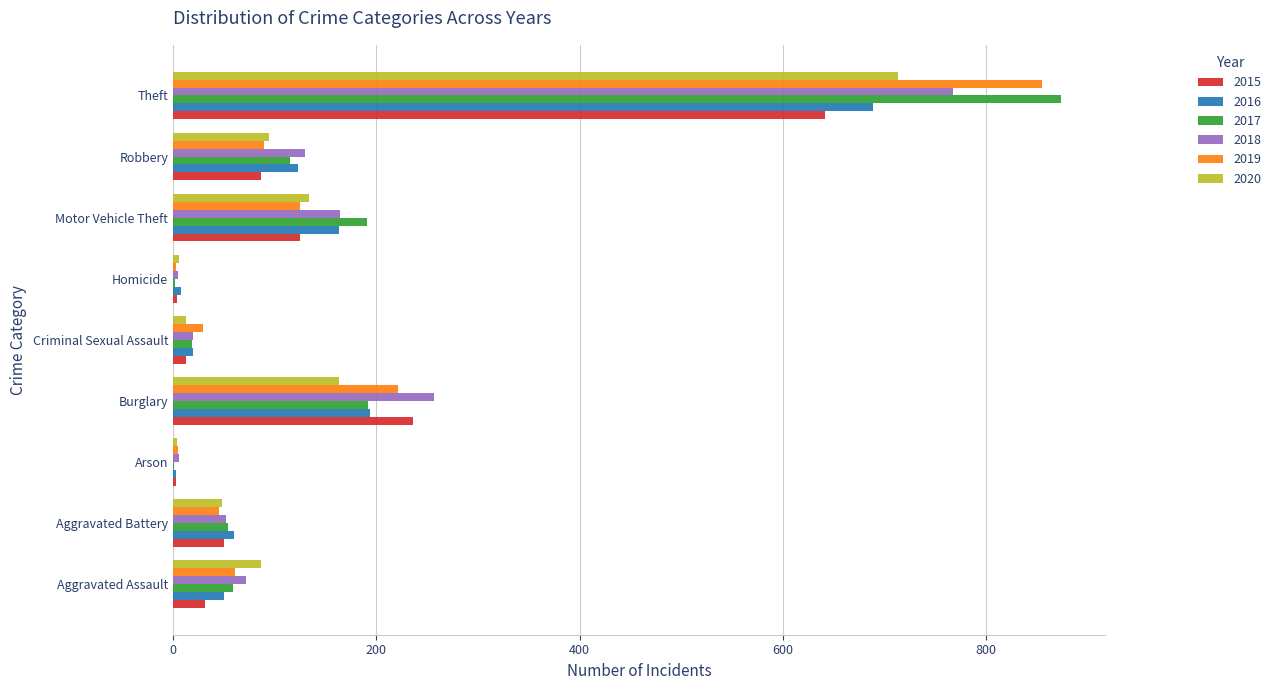

Between Burglary and Theft, which series saw the biggest shift?

2017